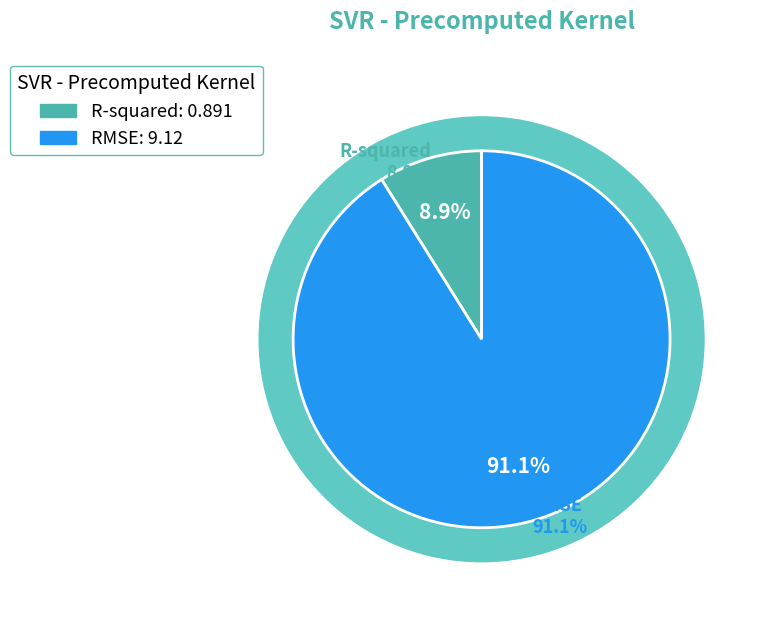

To the nearest percent, what is the combined percentage of R-squared and RMSE?

100%